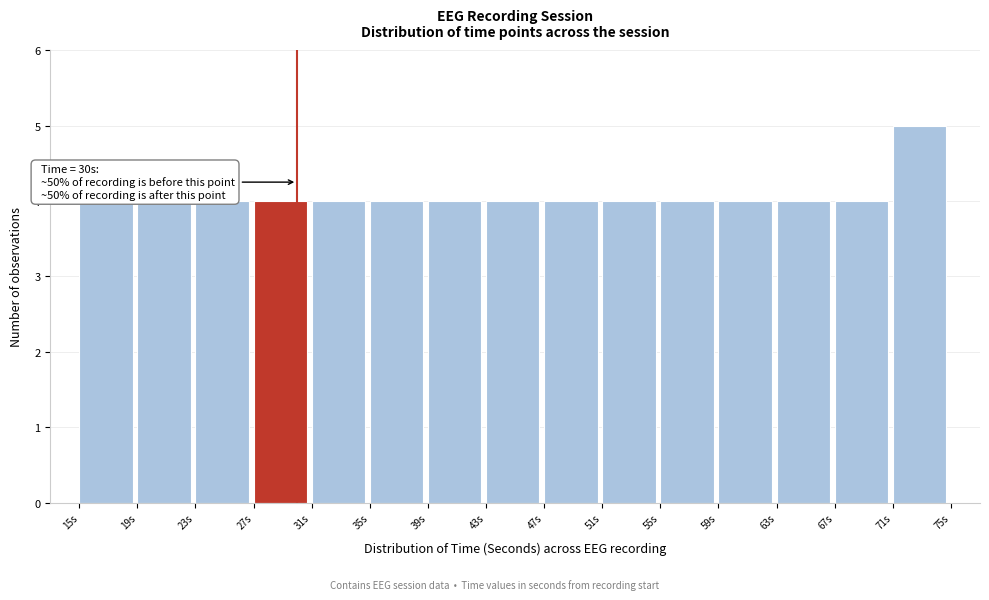

Over which range of the x-axis is the bar tallest?

71 to 75